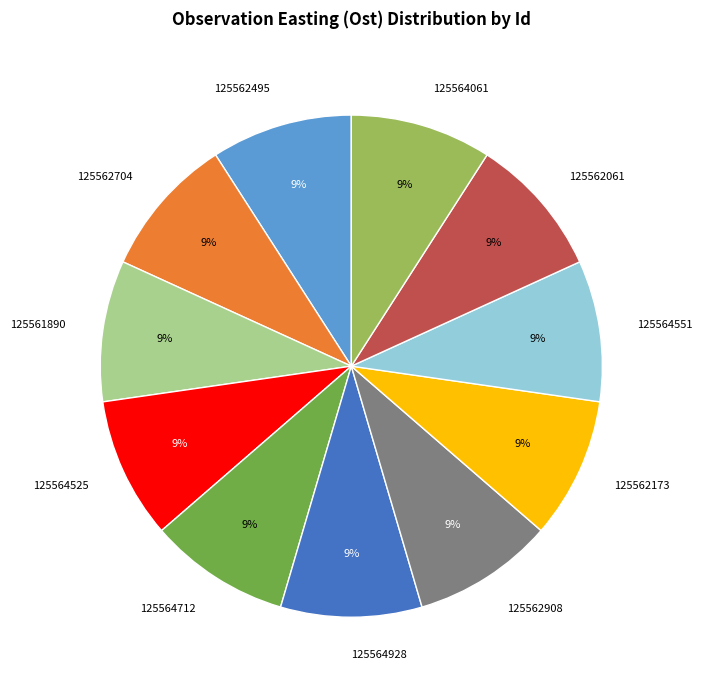

True or false: 125564525 accounts for 9% of the total.

True